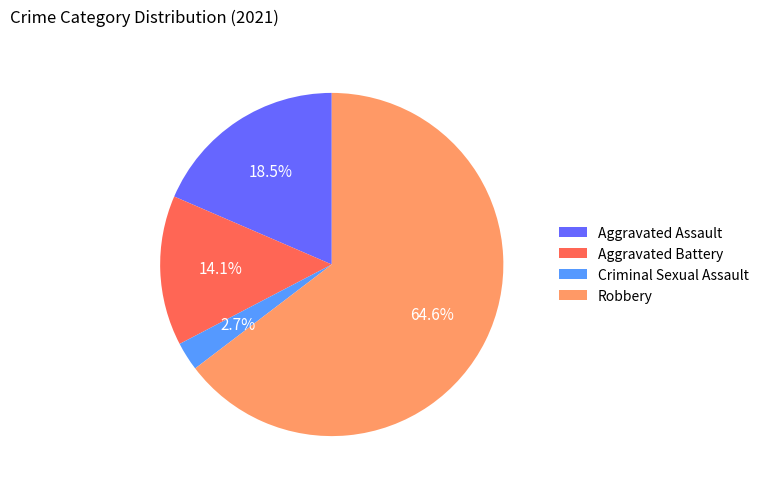

Does Robbery account for over 50% of the chart?

Yes